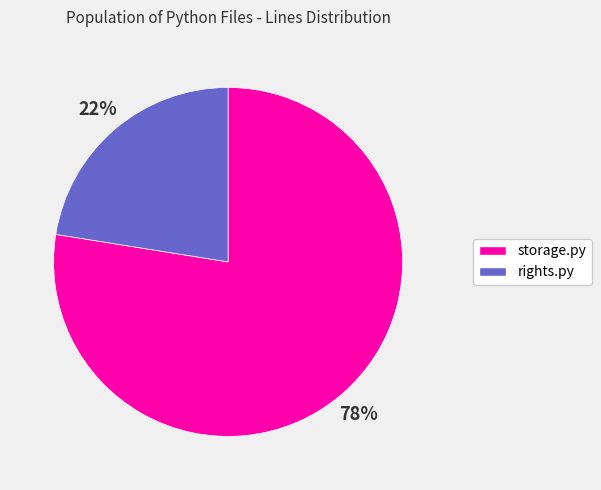

Which slice is the largest?

storage.py